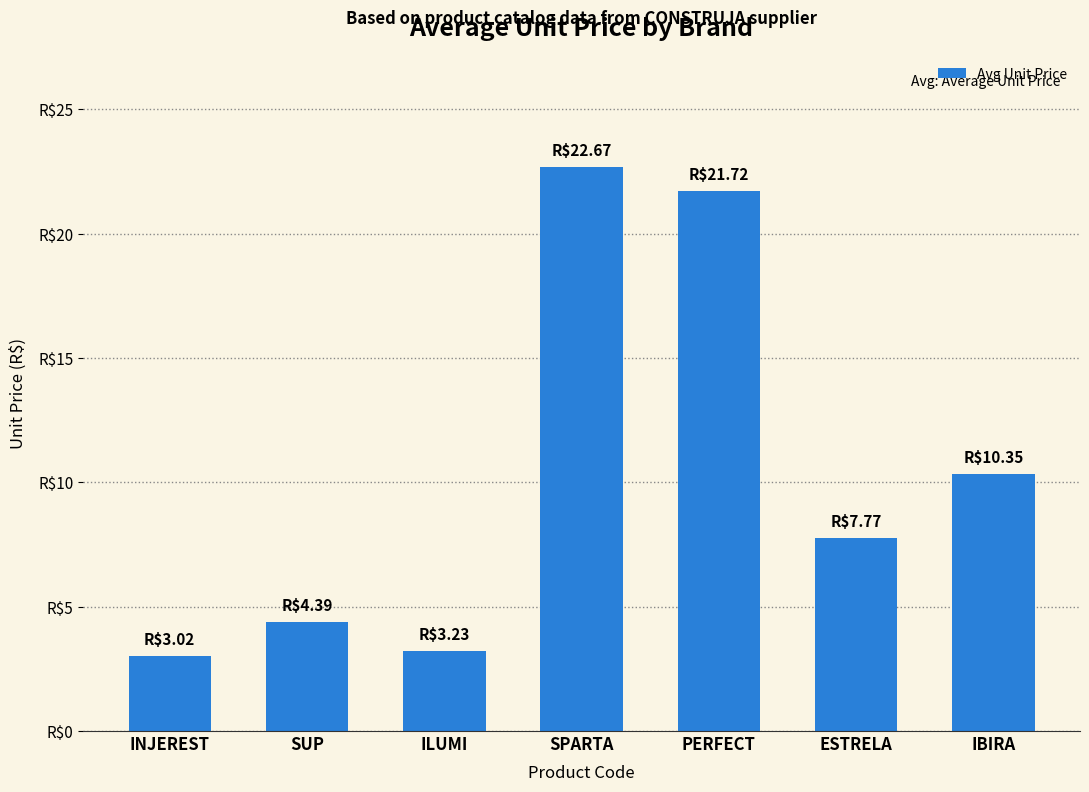

Rank the categories by value from lowest to highest.

INJEREST, ILUMI, SUP, ESTRELA, IBIRA, PERFECT, SPARTA